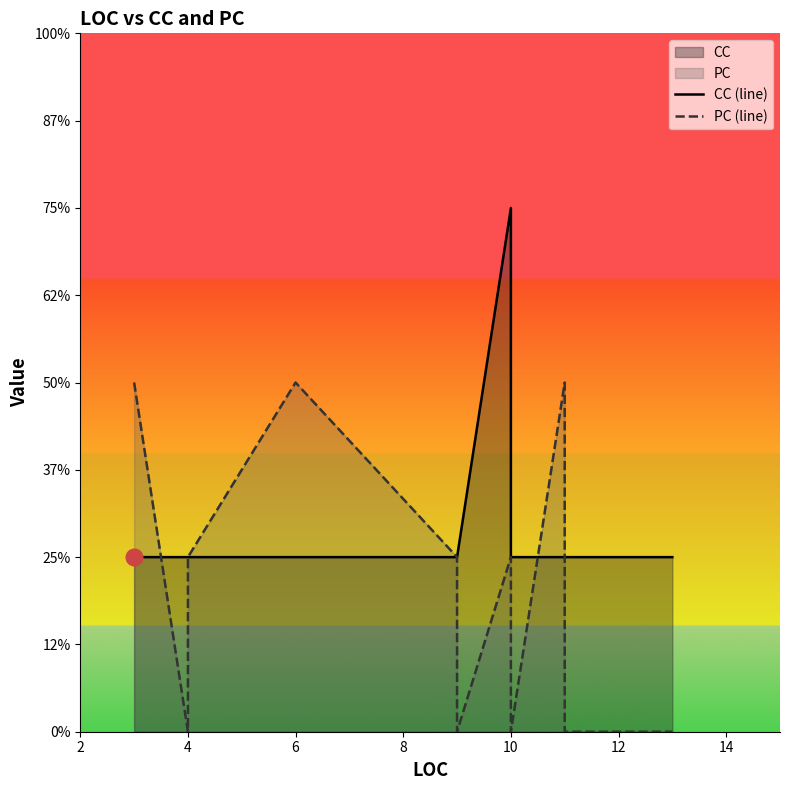

How many data points in PC (line) are above 0?

6